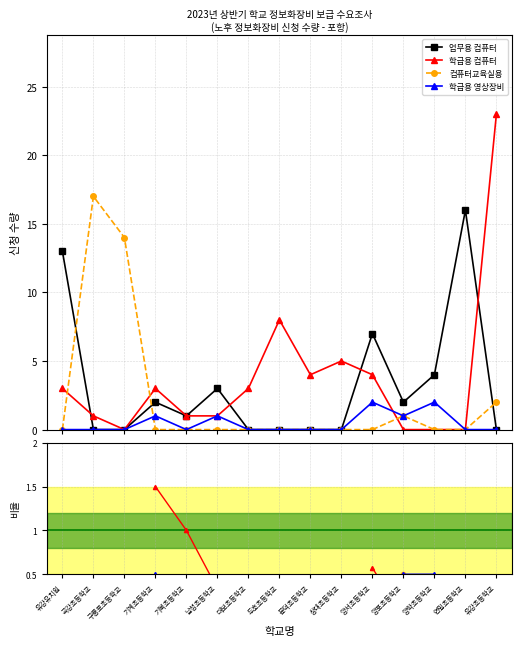

At 기북초등학교, list the series in order from largest to smallest.

업무용 컴퓨터, 학급용 컴퓨터, 컴퓨터교육실용, 학급용 영상장비